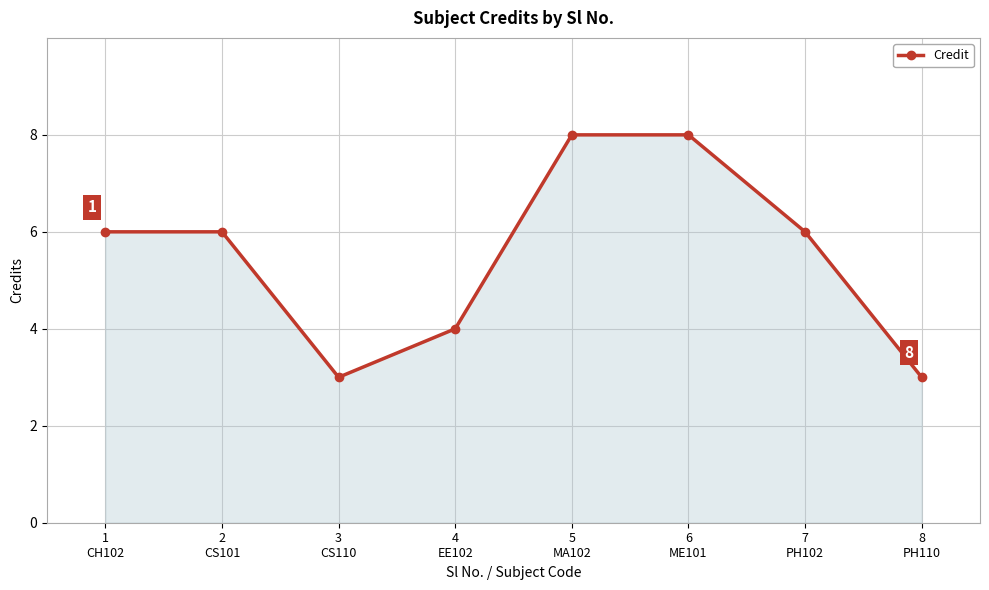

How many points are lower than both their immediate neighbors (excluding endpoints)?

1